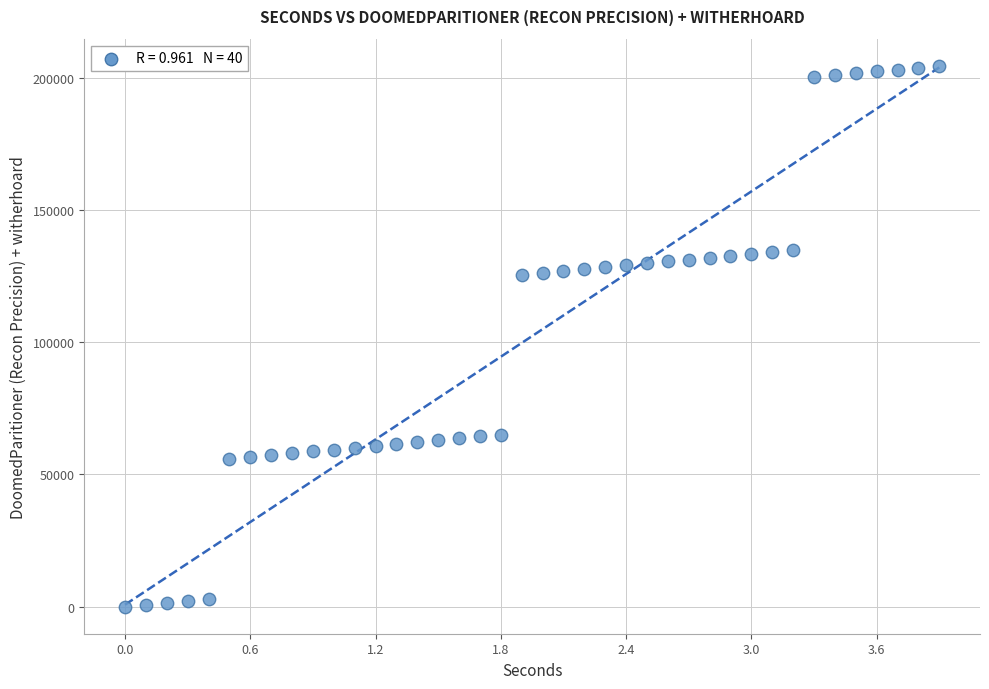

What is the range of Y values (max minus min)?

204554